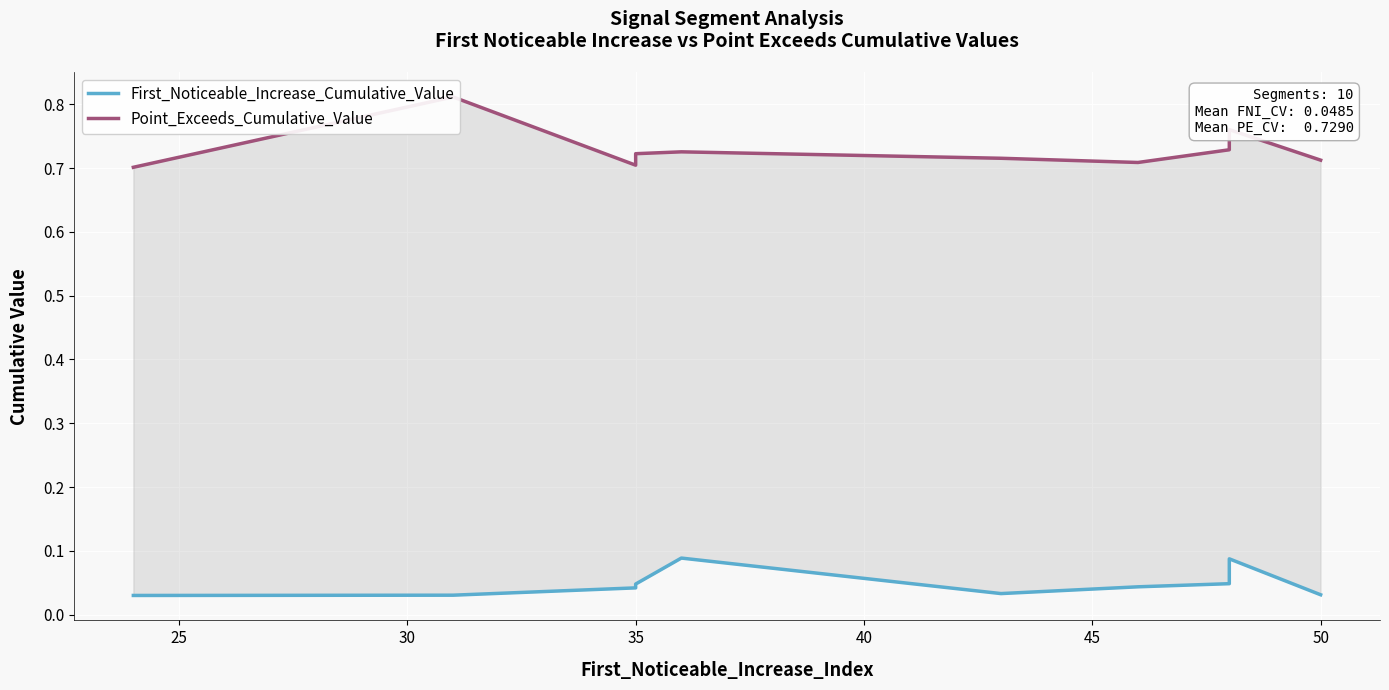

True or false: First_Noticeable_Increase_Cumulative_Value and Point_Exceeds_Cumulative_Value intersect in this chart.

False